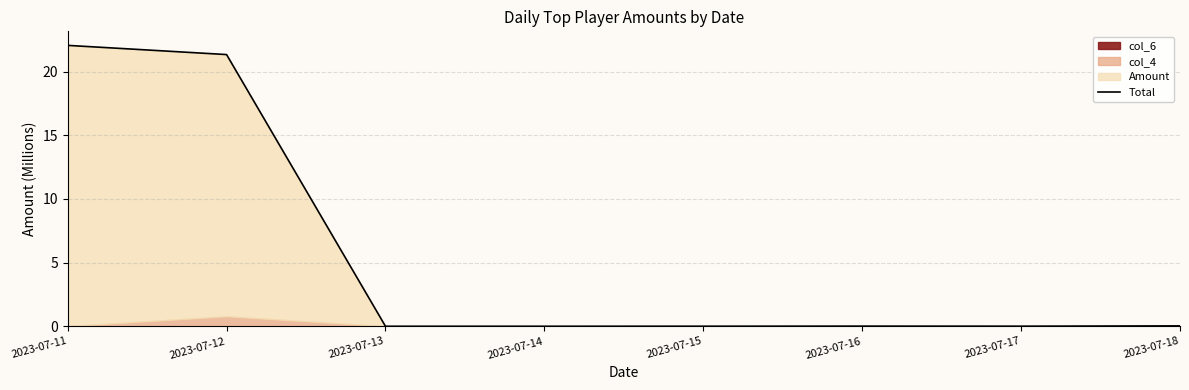

Reading left to right, list all the values displayed in this chart.

22.1	21.3	0.0	0.0	0.0	0.0	0.0	0.0